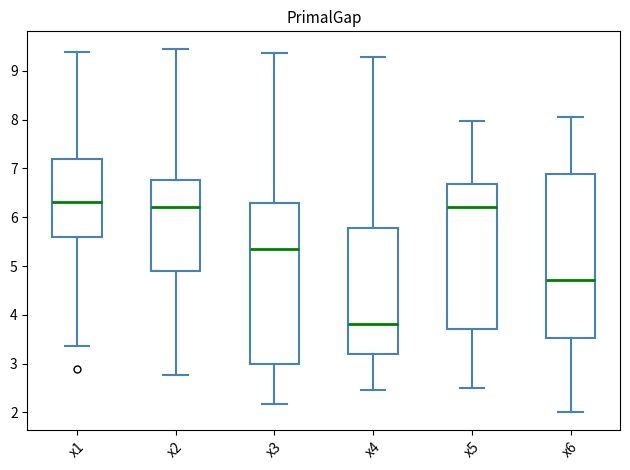

Which box has the lowest median line?

x4